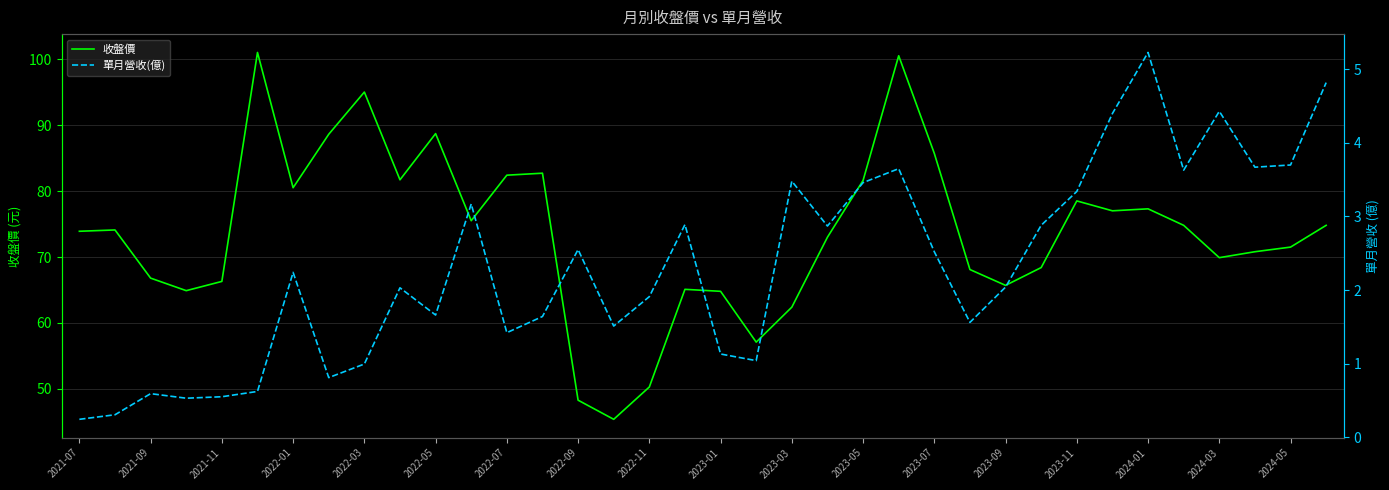

What is the lowest value of the 收盤價 series?

45.4